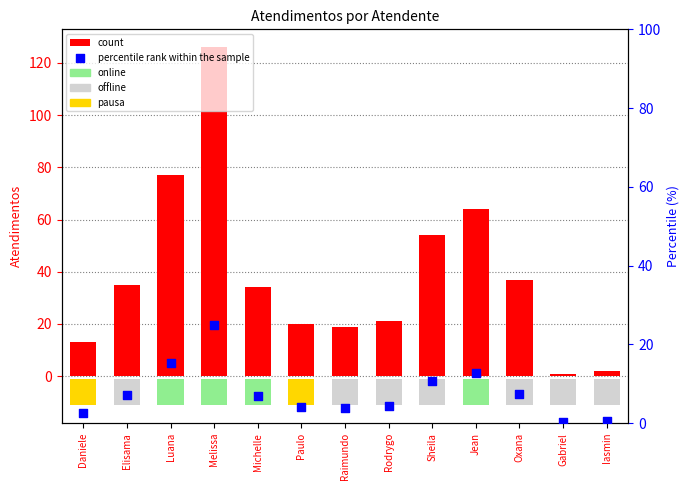

At how many categories does at least one series exceed 17?

10